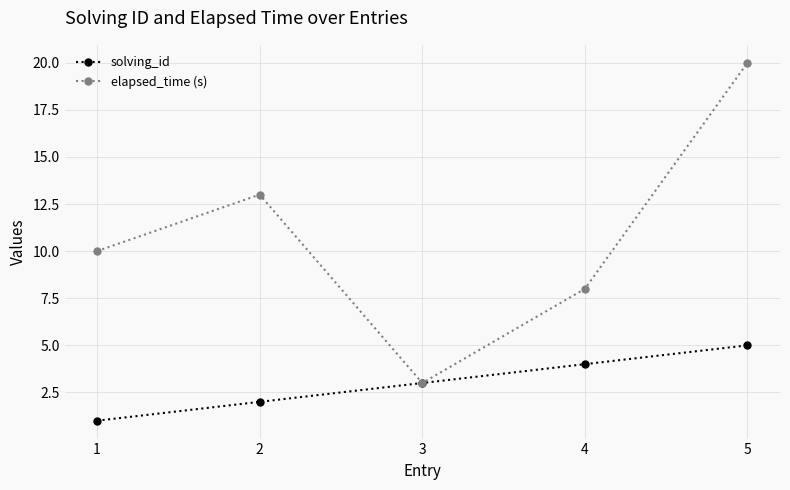

What is the minimum value shown in the chart?

1